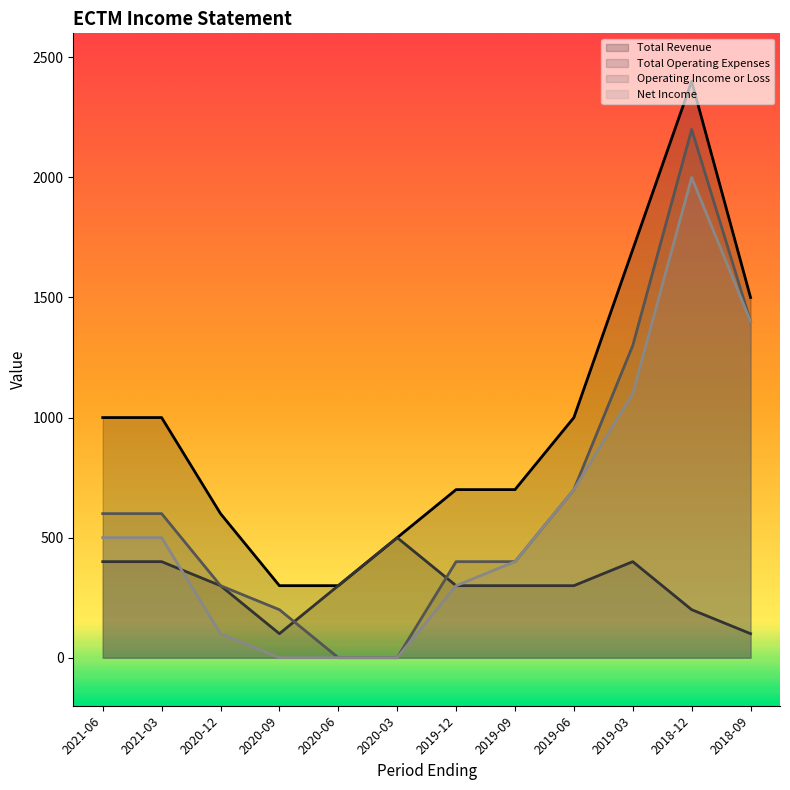

What is the sum of all Total Revenue values?

11700